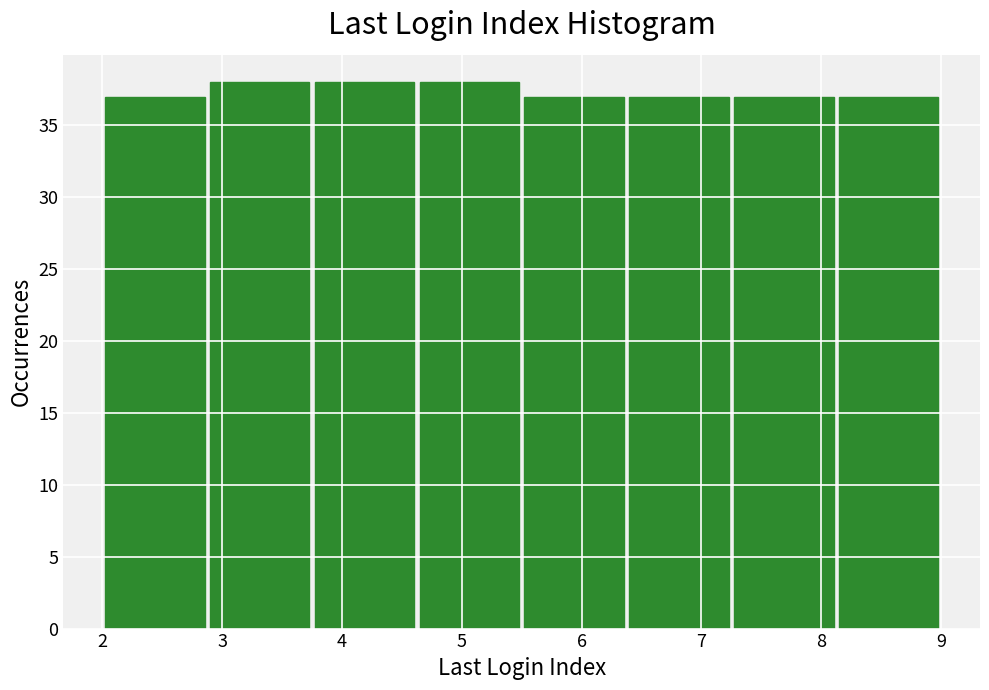

Reading left to right, list every bar in this chart as the range it spans on the x-axis followed by its height. Neither the bar edges nor the heights are printed on the chart, so give them approximately, as read against the axes.

2.0 to 2.9: 37
2.9 to 3.8: 38
3.8 to 4.6: 38
4.6 to 5.5: 38
5.5 to 6.4: 37
6.4 to 7.3: 37
7.3 to 8.1: 37
8.1 to 9.0: 37